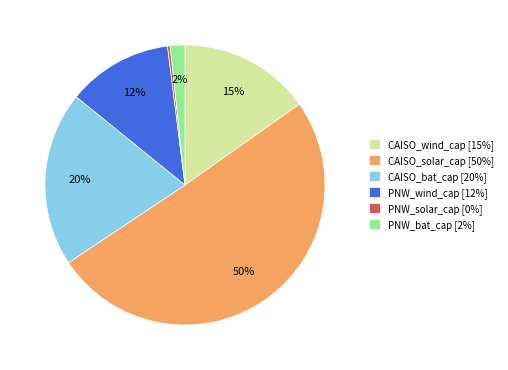

Combined, do CAISO_bat_cap and PNW_solar_cap account for over 50%?

No